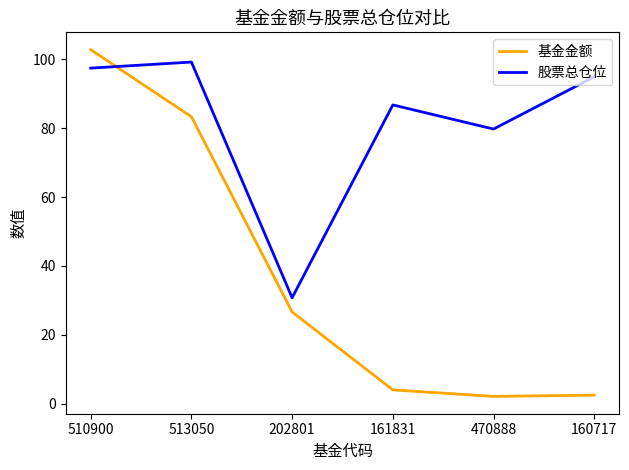

What is the minimum value for 股票总仓位?

30.7